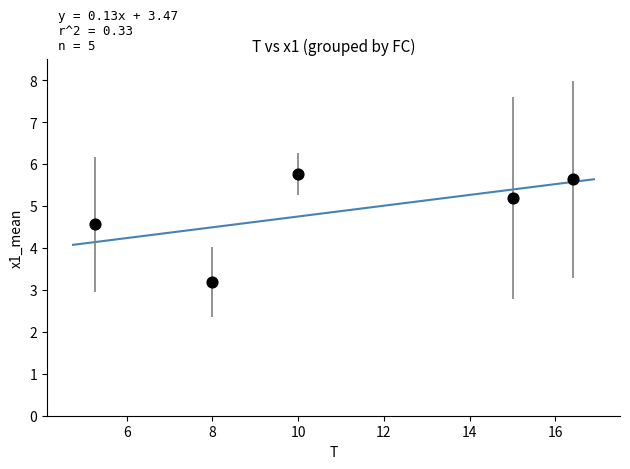

What is the average Y value?

4.9